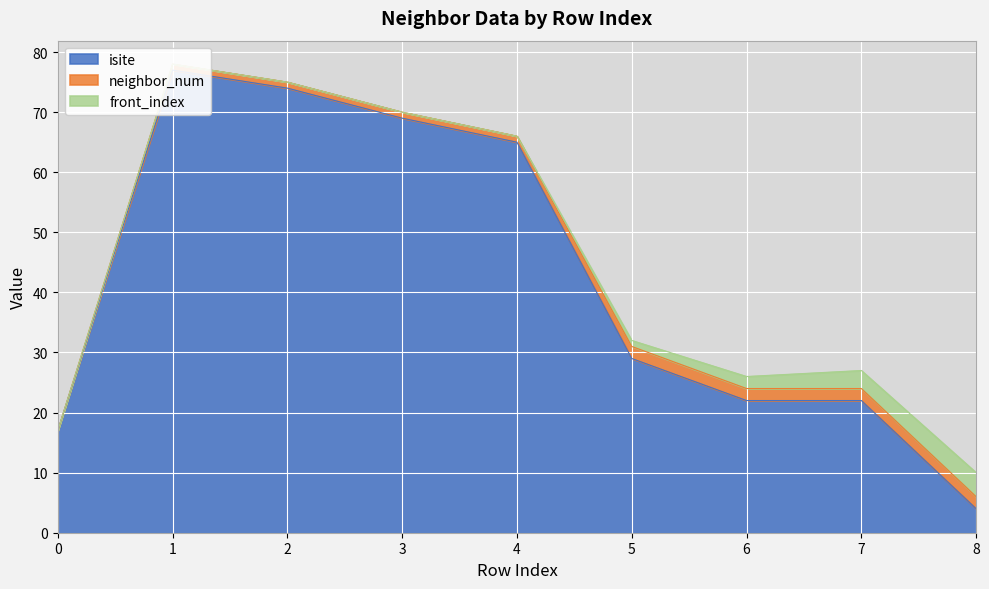

At how many categories does at least one series exceed 5?

8